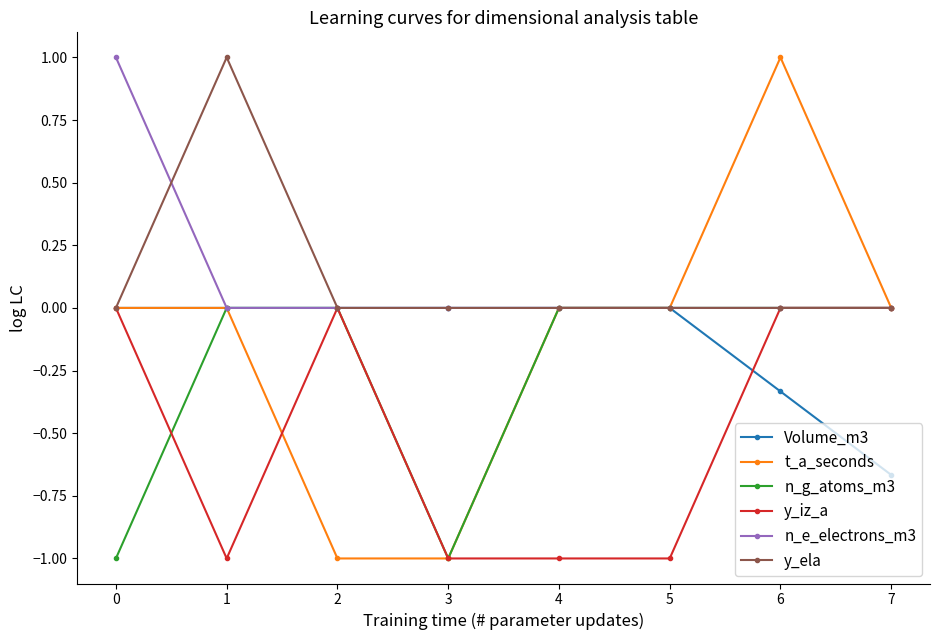

True or false: n_g_atoms_m3 and y_iz_a cross at least once.

True